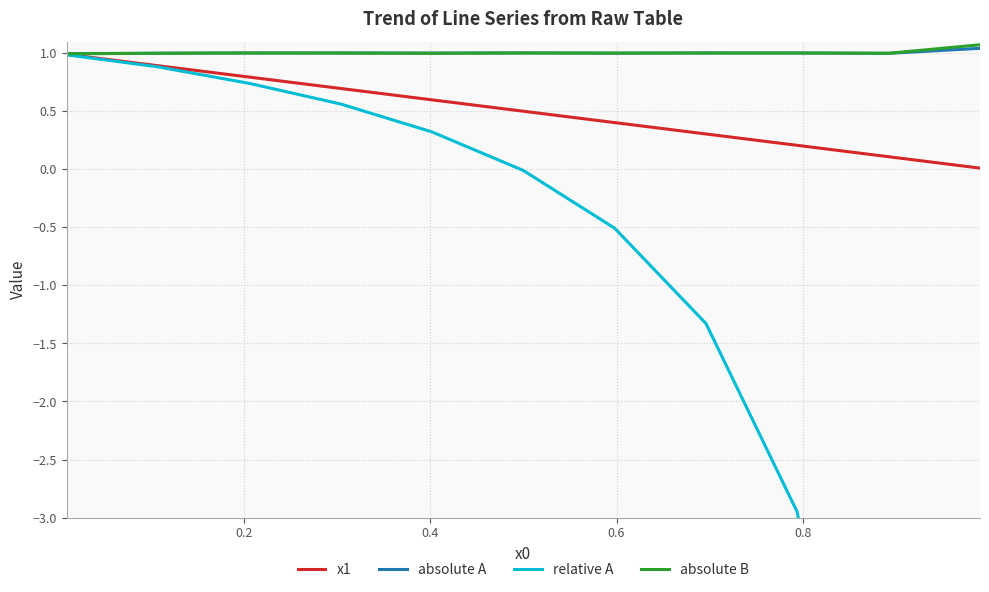

Between 0.2 and 0.8, which series saw the biggest shift?

relative A